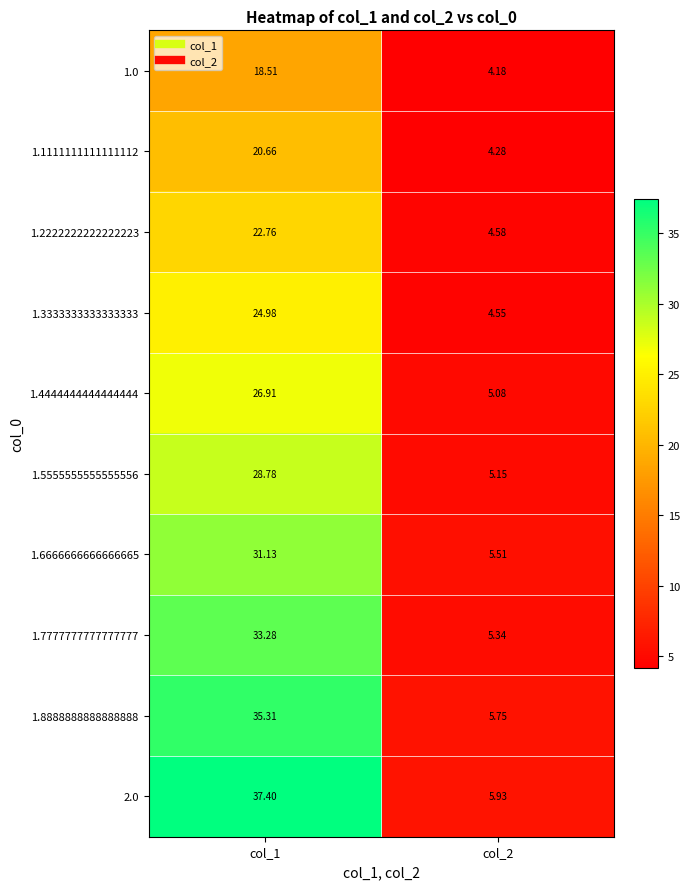

Is the value of 1.5555555555555556 at col_1 greater than the value of 2.0 at col_2?

Yes